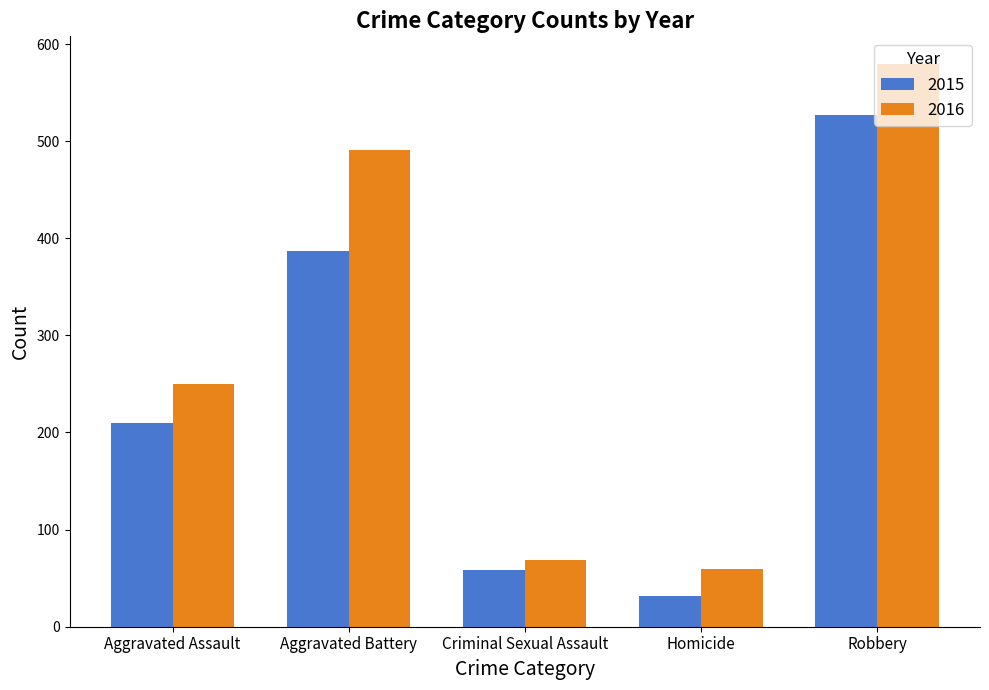

What is the difference between the highest and lowest values at Aggravated Assault?

40